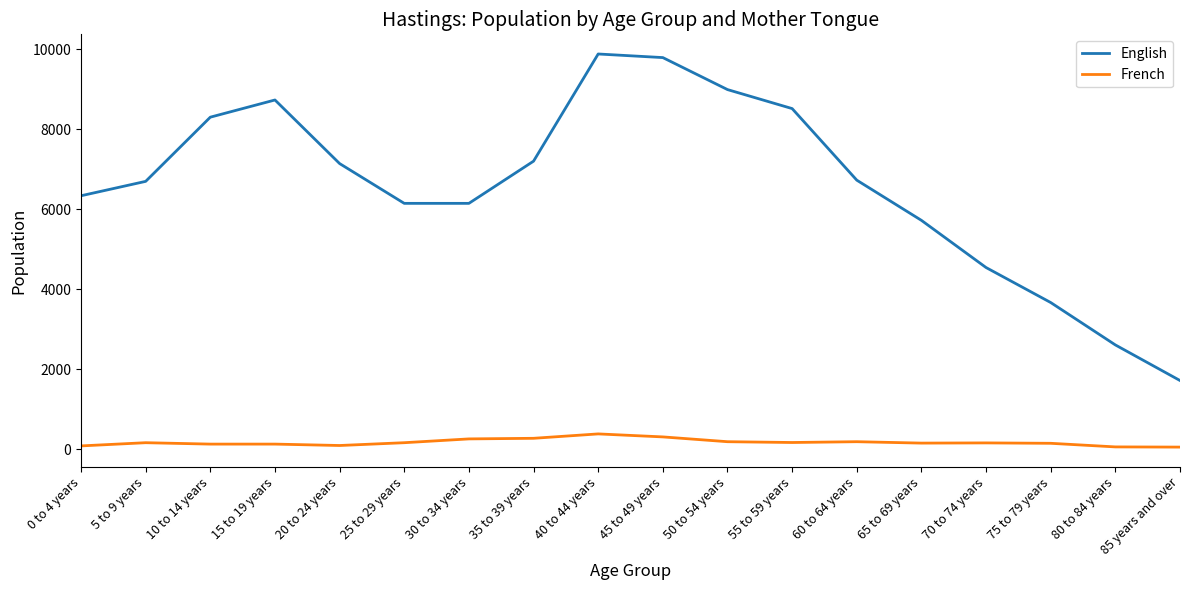

What is the total value across all series at 5 to 9 years?

6855